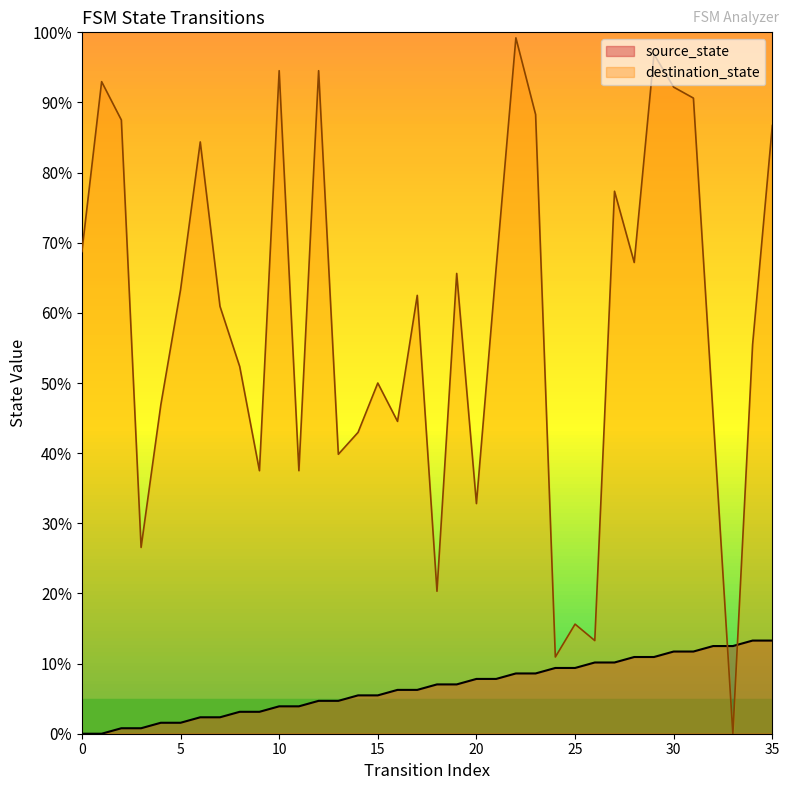

What is the difference between the highest and lowest values at 28?

56.2